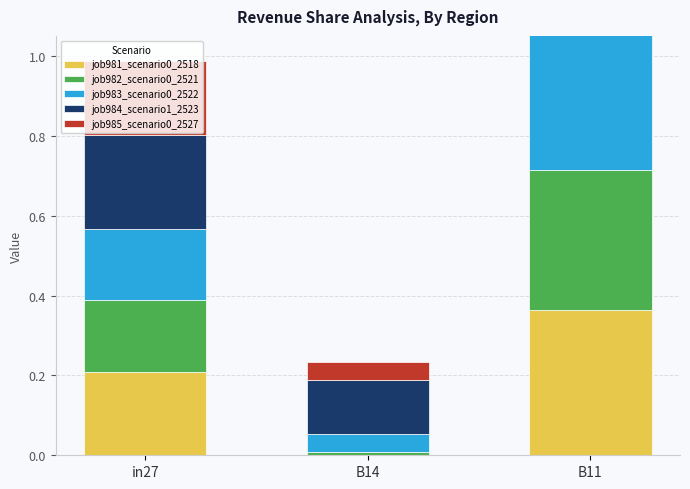

Which series has the largest total across all categories?

job984_scenario1_2523